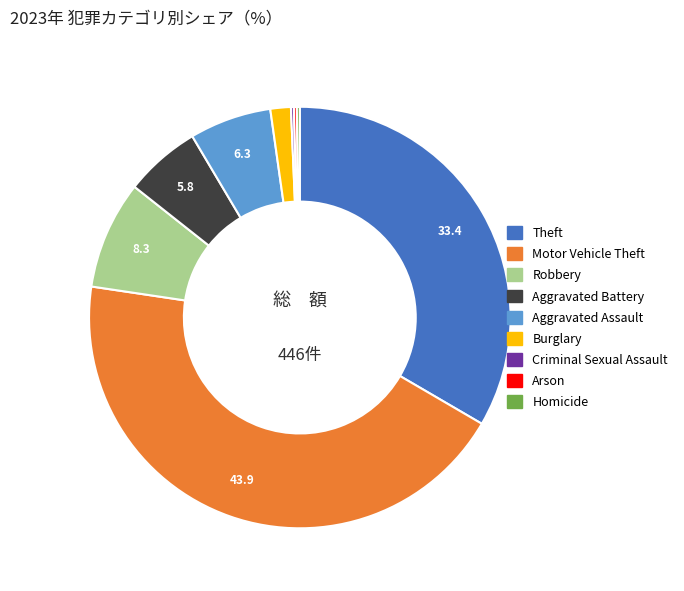

Which slice is the largest?

Motor Vehicle Theft